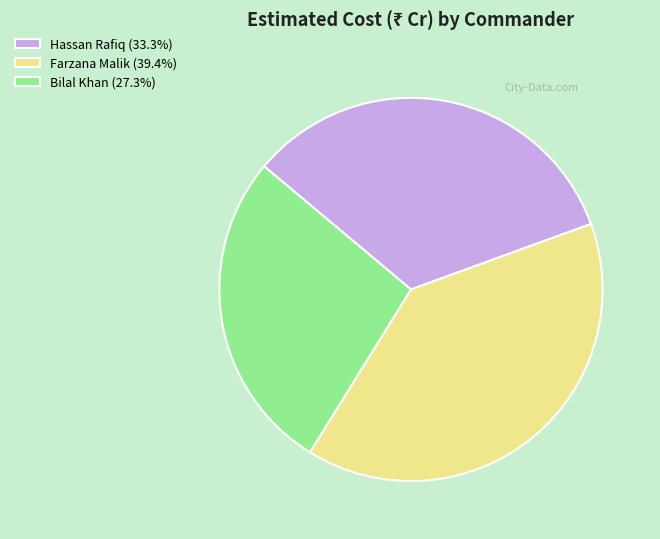

Is the sum of Bilal Khan (27.3%) and Farzana Malik (39.4%) greater than half?

Yes